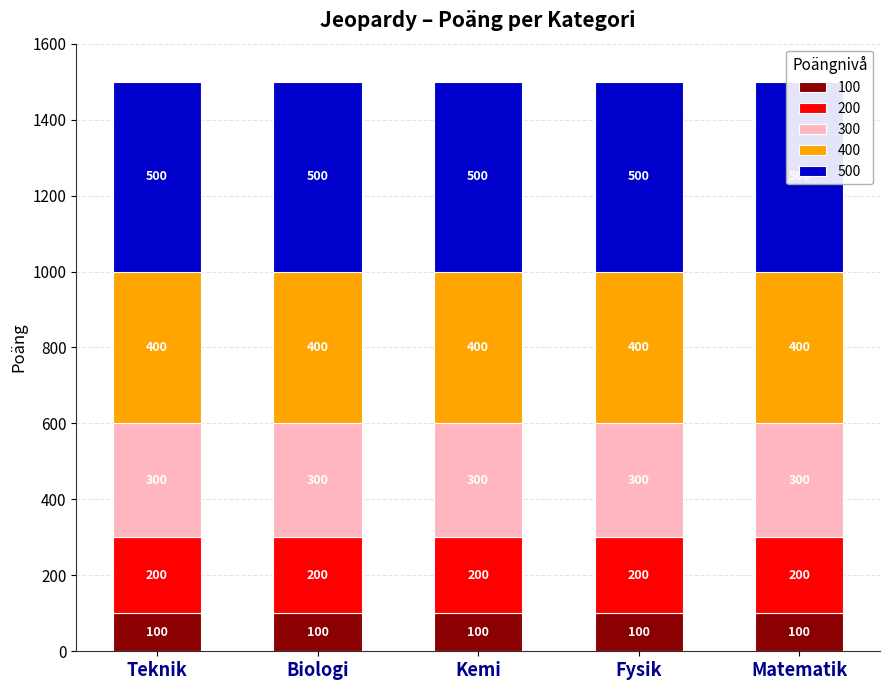

What are all the series names shown in the legend?

100, 200, 300, 400, 500